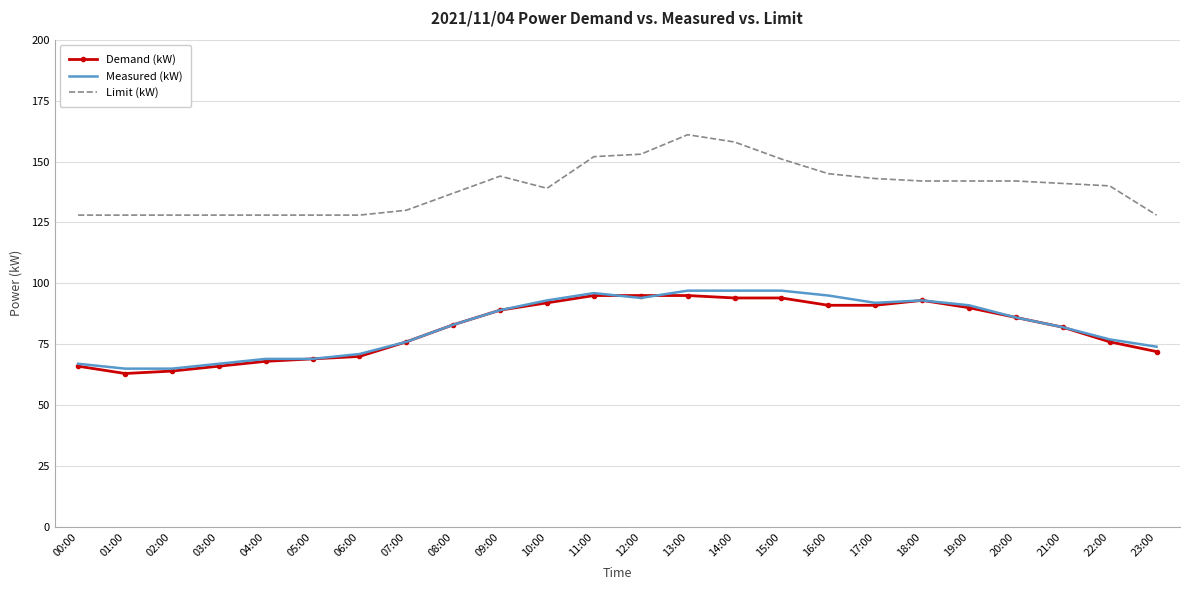

List the series in order of their peak value, highest first.

Limit (kW), Measured (kW), Demand (kW)